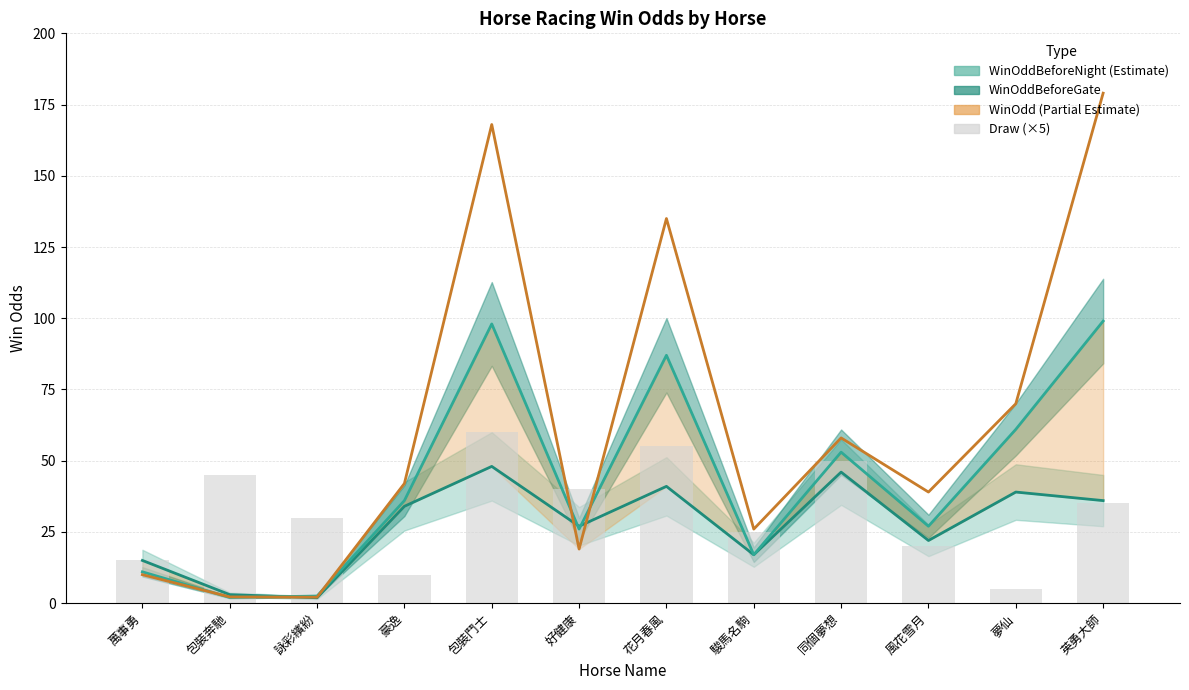

What is the value of the WinOddBeforeNight bar at the 4th from the left?

34.0